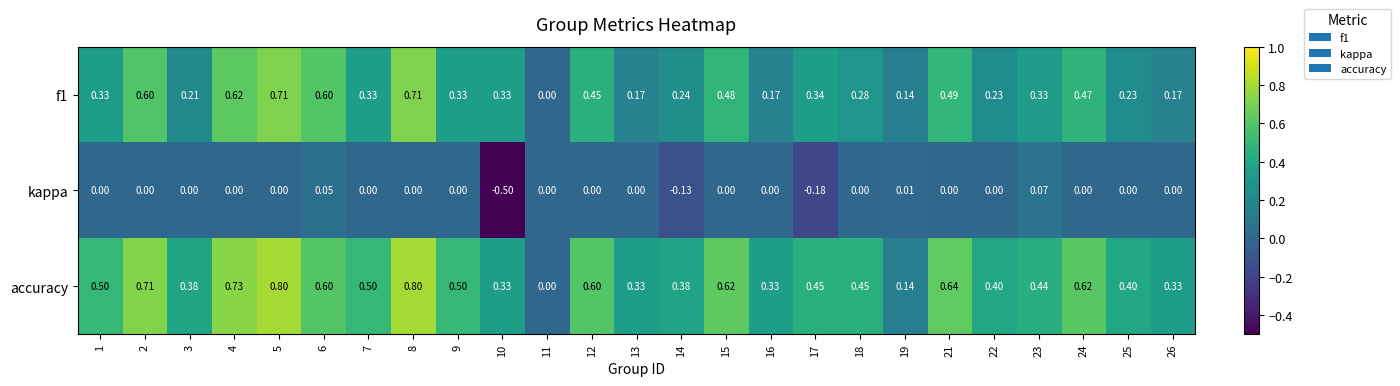

Which series has the largest total across all categories?

accuracy